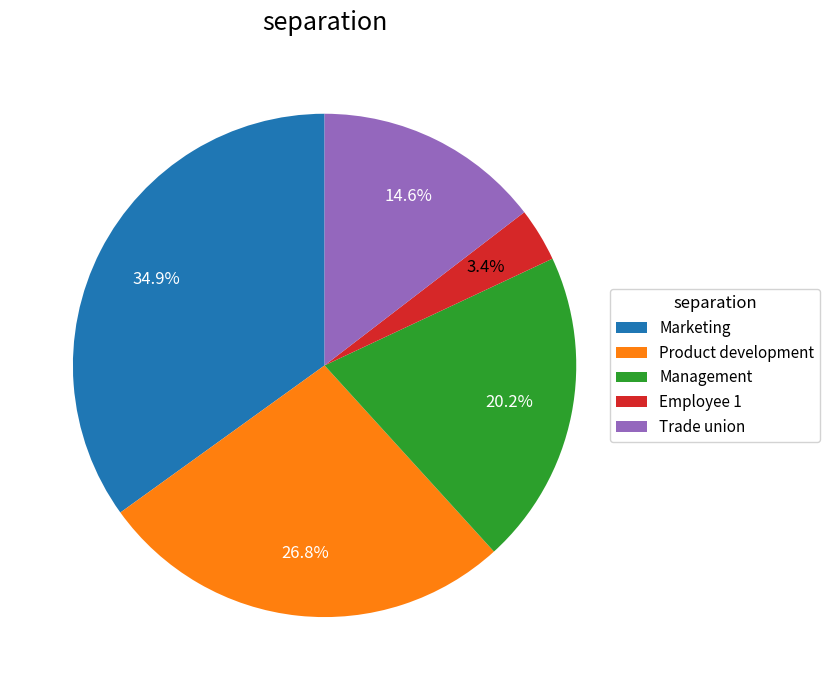

Which category has the smallest portion of the pie?

Employee 1